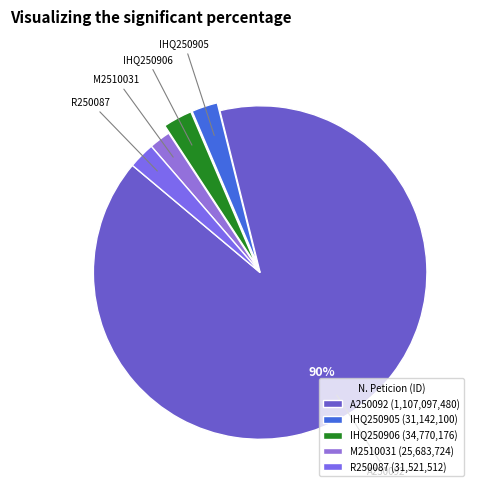

How many segments does this pie chart have?

5